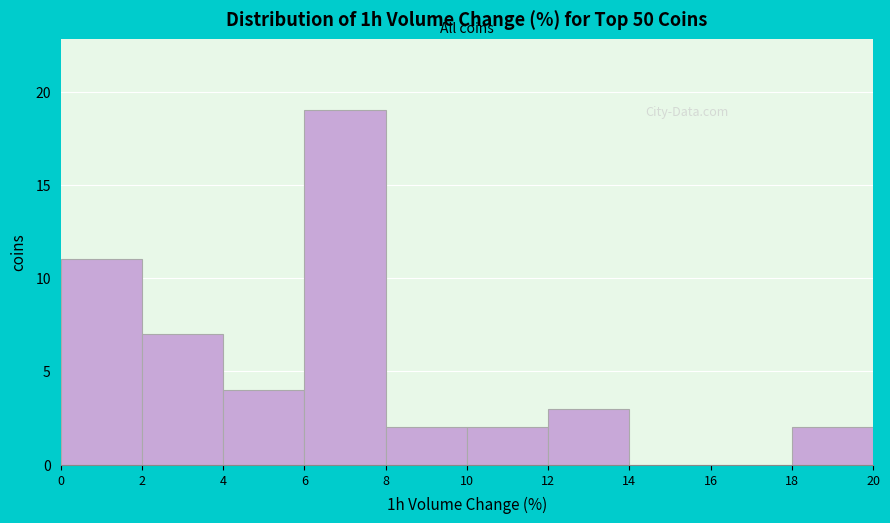

Reading left to right, list every bar in this chart as the range it spans on the x-axis followed by its height. The values are not printed on the chart, so give them approximately, as read against the axis.

0 to 2: 11
2 to 4: 7
4 to 6: 4
6 to 8: 19
8 to 10: 2
10 to 12: 2
12 to 14: 3
14 to 16: 0
16 to 18: 0
18 to 20: 2